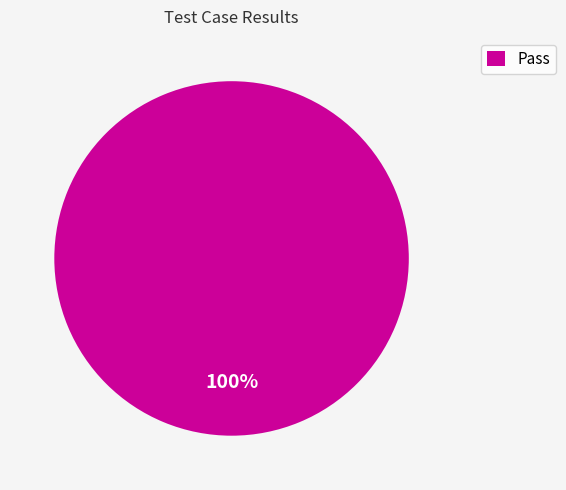

Is there any slice that represents more than half of the pie?

Yes